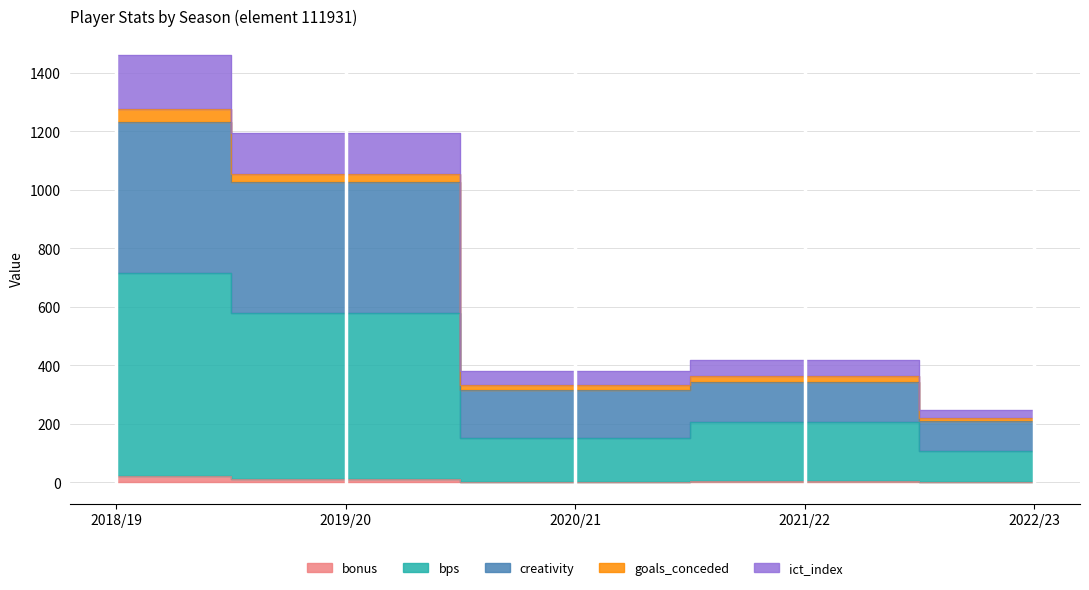

How many values in the ict_index series exceed 418?

3